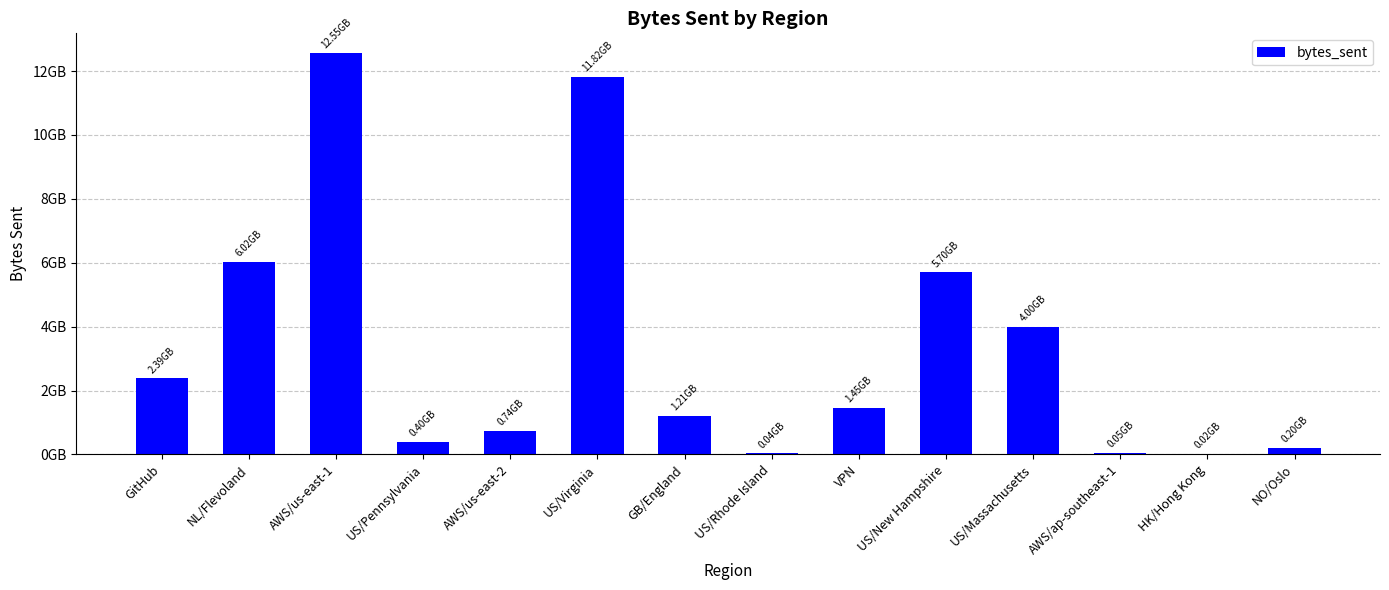

Is it true that the value at GB/England is 757649900?

False